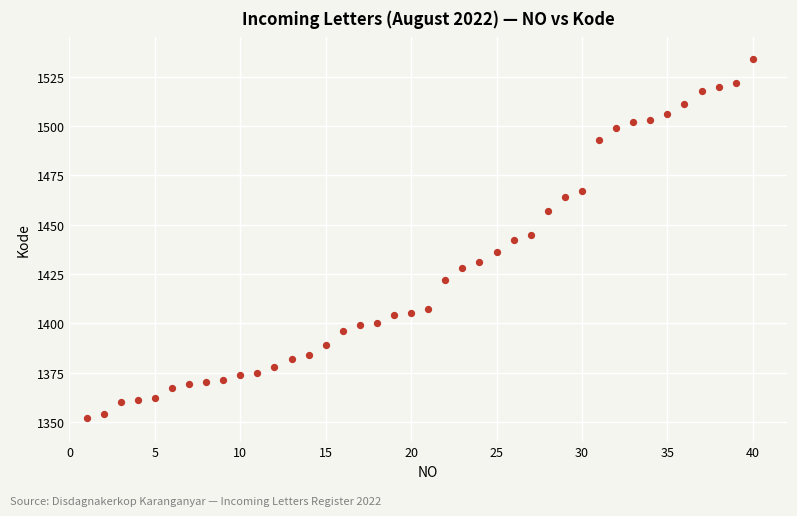

What is the range of Y values (max minus min)?

182